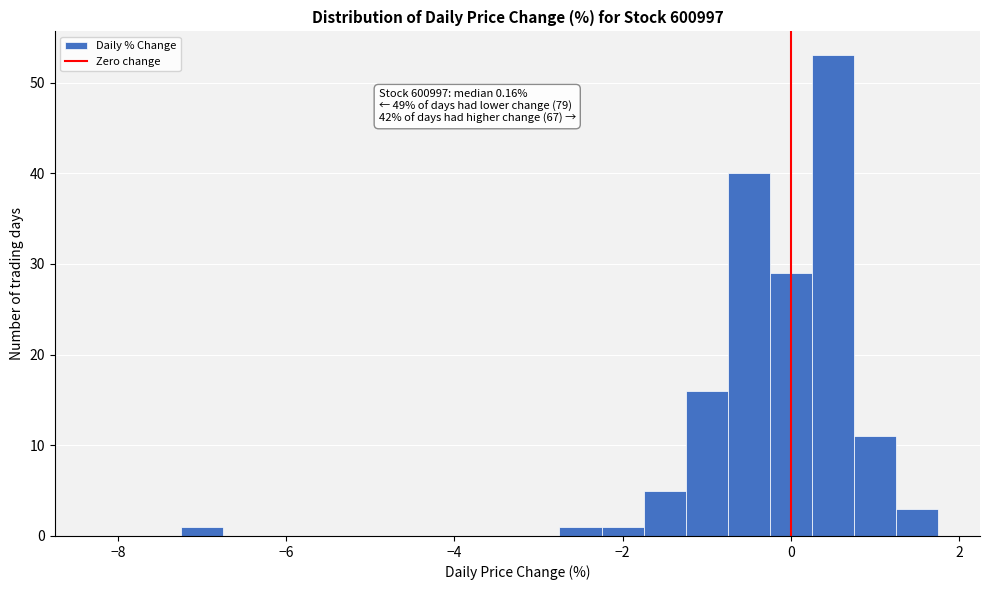

Read against the x-axis, roughly where is the centre of the tallest bar?

0.6